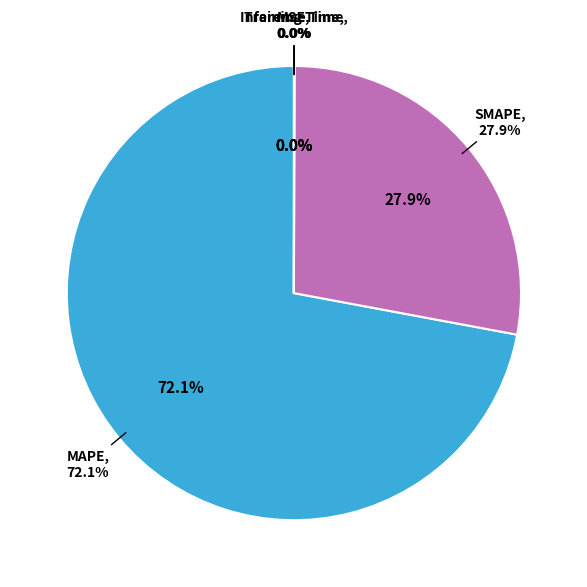

Is it true that Inference Time is 7% of the pie?

False